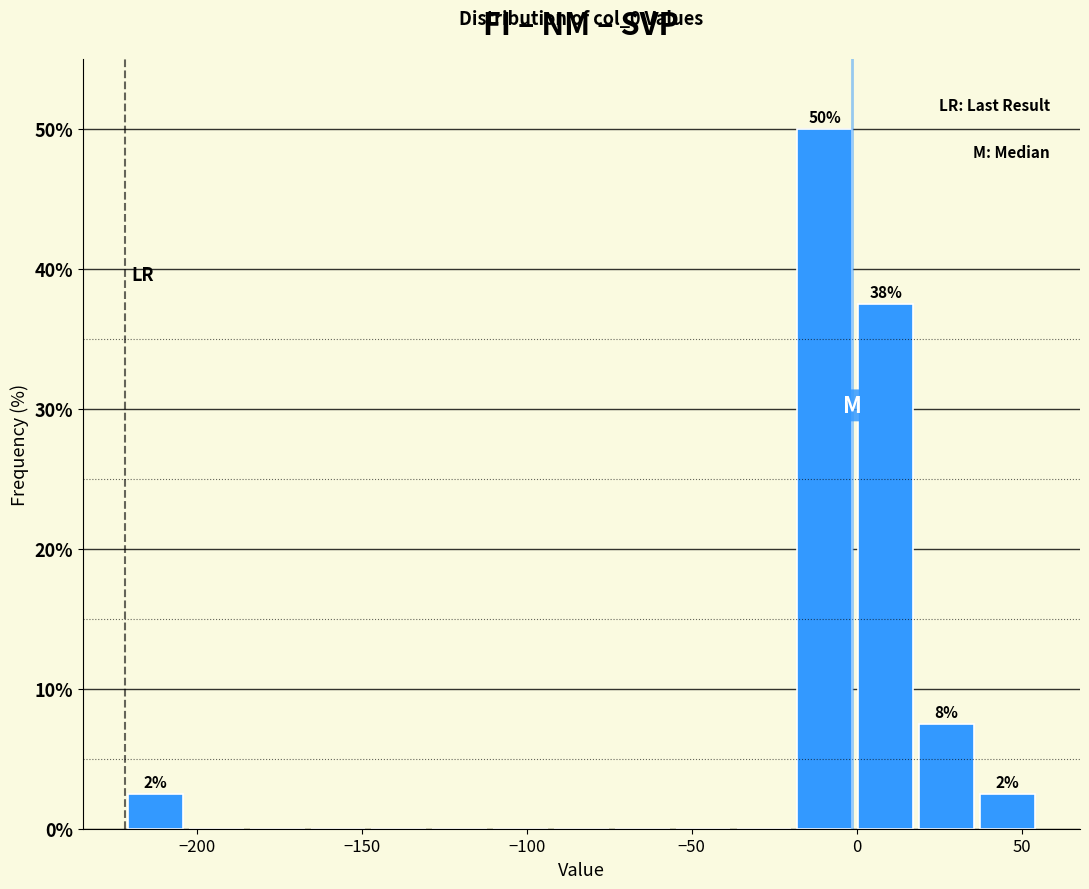

Read against the x-axis, roughly where is the centre of the tallest bar?

-10